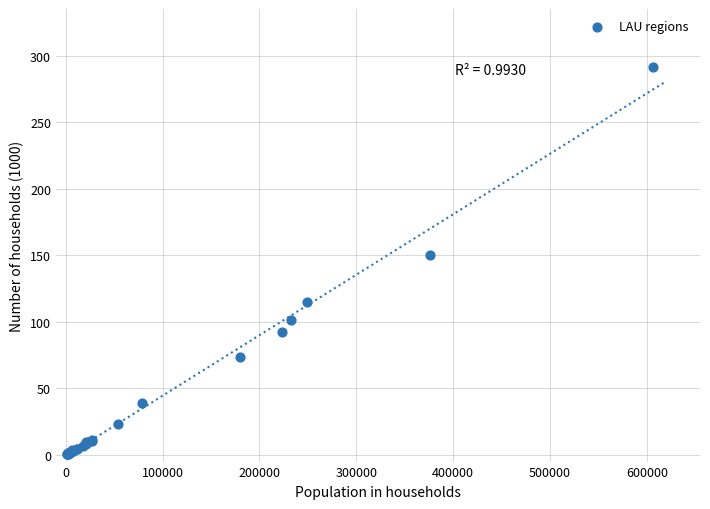

What Y value in the scatter plot is closest to 146?

150.1